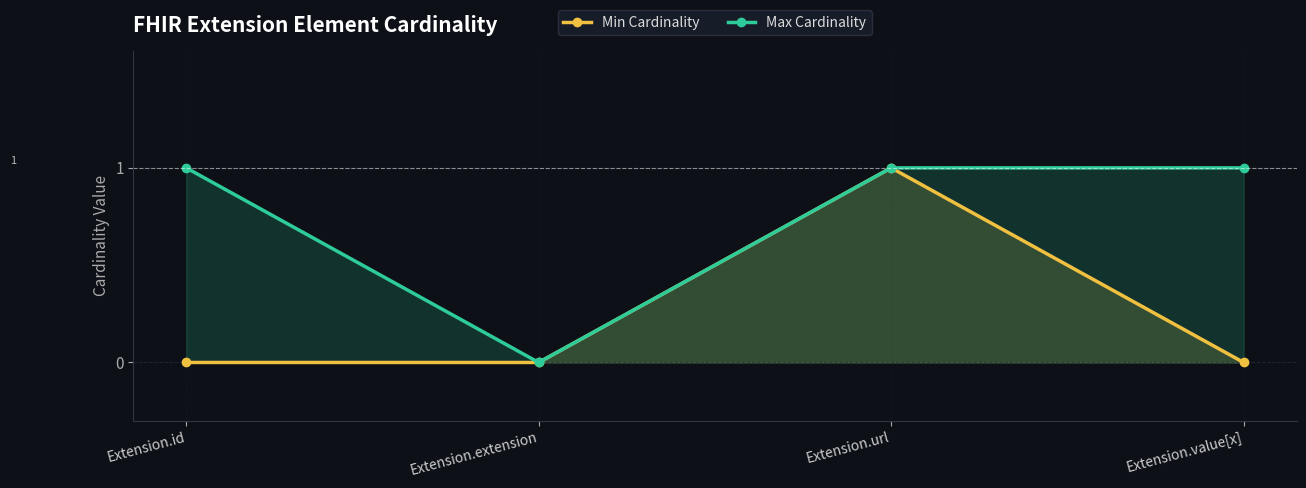

Rank the series by their average value, from lowest to highest.

Min Cardinality, Max Cardinality